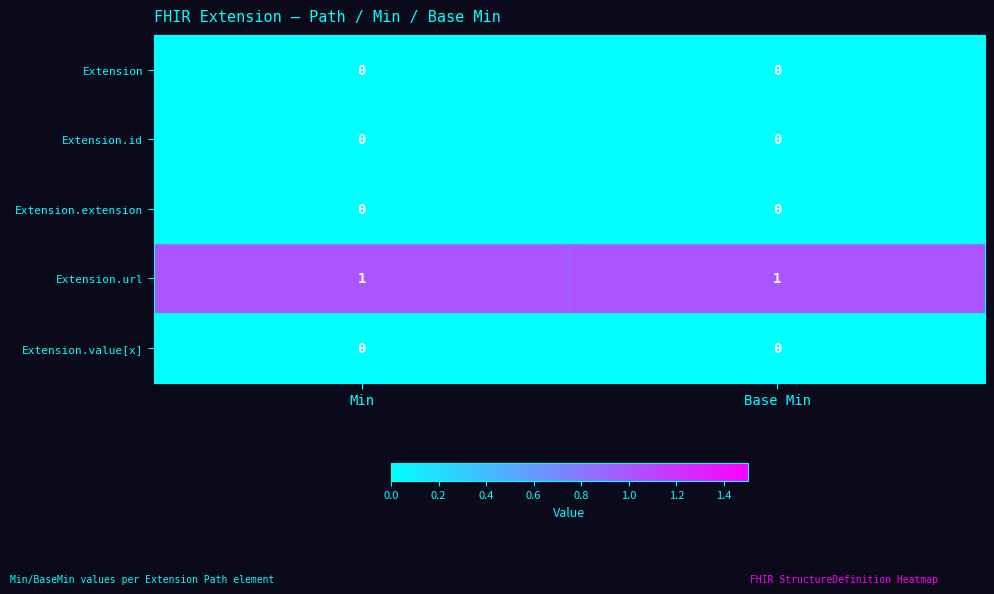

Is it true that Extension.url equals 1 at Min?

True